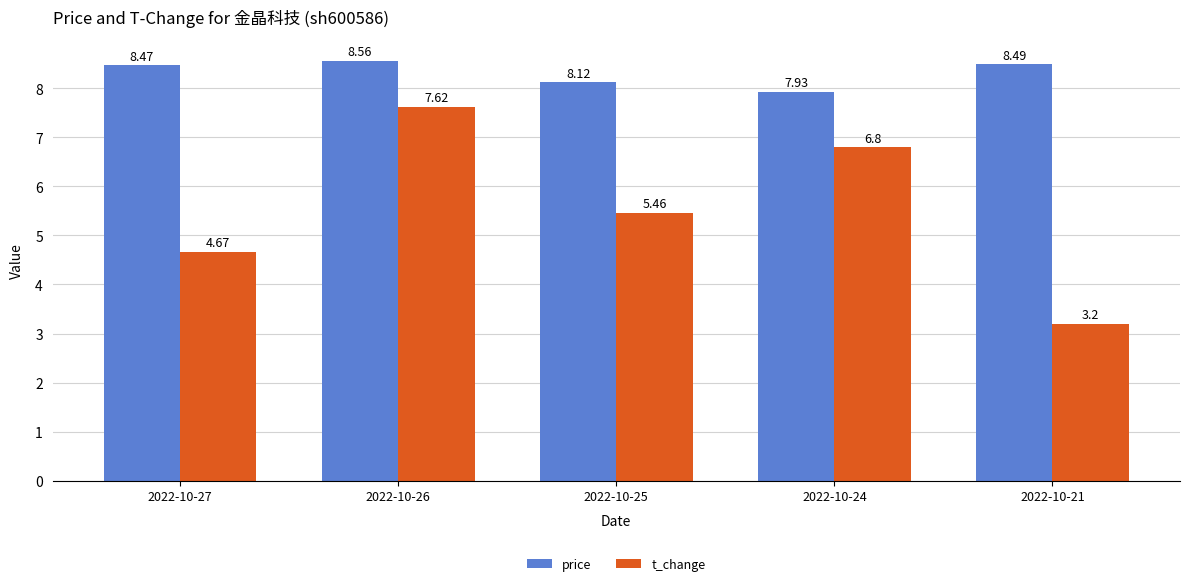

How many values in the t_change series are below 5?

2